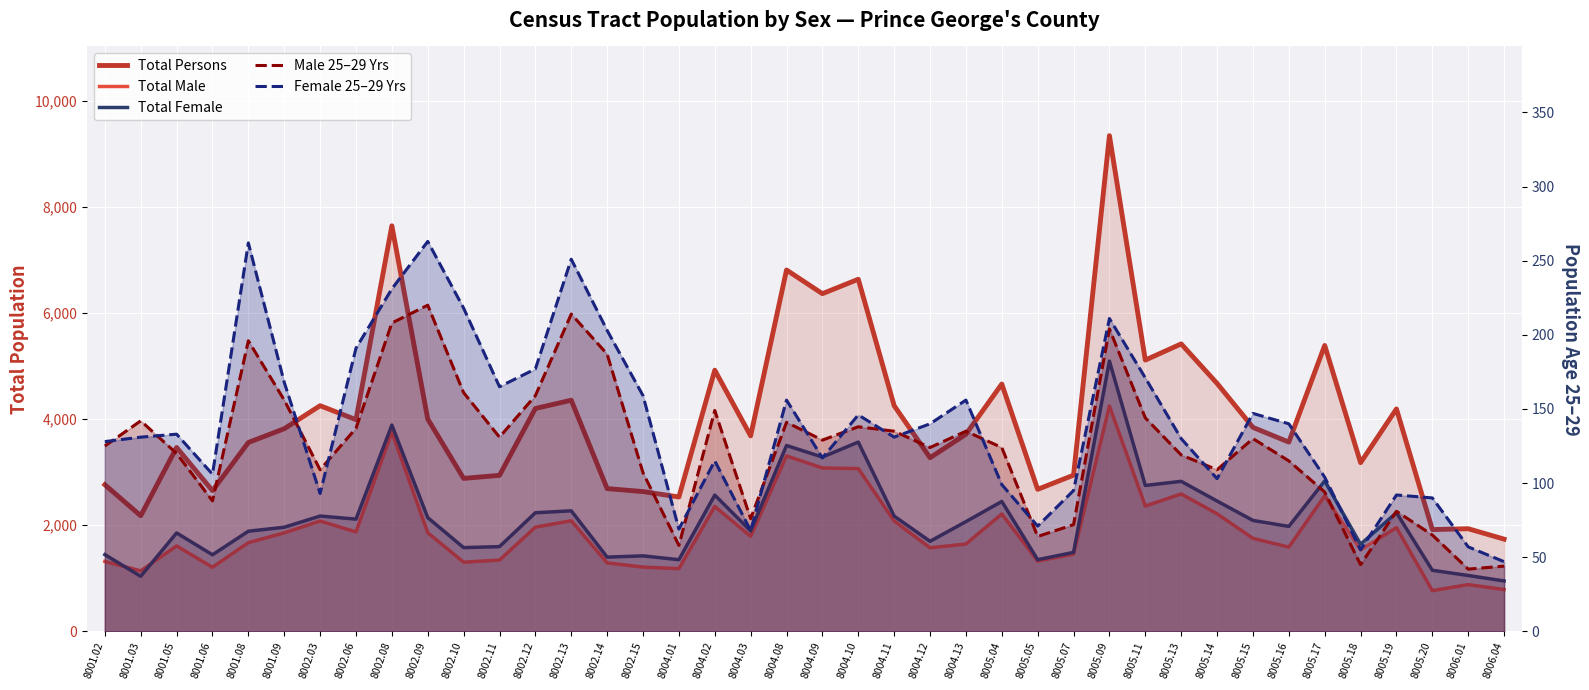

Reading left to right, extract all data points from this chart.

Total Persons: 8001.02=2763	8001.03=2178	8001.05=3465	8001.06=2651	8001.08=3559	8001.09=3818	8002.03=4252	8002.06=3989	8002.08=7641	8002.09=4001	8002.10=2882	8002.11=2940	8002.12=4199	8002.13=4355	8002.14=2690	8002.15=2634	8004.01=2532	8004.02=4921	8004.03=3683	8004.08=6808	8004.09=6362	8004.10=6634	8004.11=4252	8004.12=3272	8004.13=3714	8005.04=4660	8005.05=2676	8005.07=2943	8005.09=9339	8005.11=5111	8005.13=5416	8005.14=4672	8005.15=3843	8005.16=3566	8005.17=5387	8005.18=3178	8005.19=4191	8005.20=1918	8006.01=1934	8006.04=1738
Total Male: 8001.02=1317	8001.03=1140	8001.05=1610	8001.06=1208	8001.08=1672	8001.09=1856	8002.03=2079	8002.06=1874	8002.08=3754	8002.09=1858	8002.10=1304	8002.11=1343	8002.12=1964	8002.13=2084	8002.14=1291	8002.15=1211	8004.01=1182	8004.02=2353	8004.03=1791	8004.08=3306	8004.09=3078	8004.10=3068	8004.11=2080	8004.12=1575	8004.13=1646	8005.04=2212	8005.05=1325	8005.07=1455	8005.09=4247	8005.11=2362	8005.13=2589	8005.14=2216	8005.15=1753	8005.16=1588	8005.17=2554	8005.18=1536	8005.19=1955	8005.20=767	8006.01=881	8006.04=788
Total Female: 8001.02=1446	8001.03=1038	8001.05=1855	8001.06=1443	8001.08=1887	8001.09=1962	8002.03=2173	8002.06=2115	8002.08=3887	8002.09=2143	8002.10=1578	8002.11=1597	8002.12=2235	8002.13=2271	8002.14=1399	8002.15=1423	8004.01=1350	8004.02=2568	8004.03=1892	8004.08=3502	8004.09=3284	8004.10=3566	8004.11=2172	8004.12=1697	8004.13=2068	8005.04=2448	8005.05=1351	8005.07=1488	8005.09=5092	8005.11=2749	8005.13=2827	8005.14=2456	8005.15=2090	8005.16=1978	8005.17=2833	8005.18=1642	8005.19=2236	8005.20=1151	8006.01=1053	8006.04=950
Male 25–29 Yrs: 8001.02=125	8001.03=142	8001.05=120	8001.06=88	8001.08=196	8001.09=156	8002.03=109	8002.06=137	8002.08=208	8002.09=220	8002.10=161	8002.11=131	8002.12=159	8002.13=214	8002.14=187	8002.15=107	8004.01=58	8004.02=149	8004.03=76	8004.08=141	8004.09=129	8004.10=138	8004.11=135	8004.12=124	8004.13=135	8005.04=124	8005.05=64	8005.07=72	8005.09=204	8005.11=144	8005.13=119	8005.14=109	8005.15=130	8005.16=115	8005.17=94	8005.18=45	8005.19=81	8005.20=65	8006.01=42	8006.04=44
Female 25–29 Yrs: 8001.02=128	8001.03=131	8001.05=133	8001.06=106	8001.08=262	8001.09=168	8002.03=93	8002.06=191	8002.08=231	8002.09=263	8002.10=218	8002.11=165	8002.12=177	8002.13=251	8002.14=203	8002.15=159	8004.01=69	8004.02=115	8004.03=68	8004.08=156	8004.09=117	8004.10=146	8004.11=131	8004.12=140	8004.13=156	8005.04=99	8005.05=71	8005.07=95	8005.09=211	8005.11=171	8005.13=130	8005.14=103	8005.15=147	8005.16=140	8005.17=104	8005.18=55	8005.19=92	8005.20=90	8006.01=57	8006.04=47